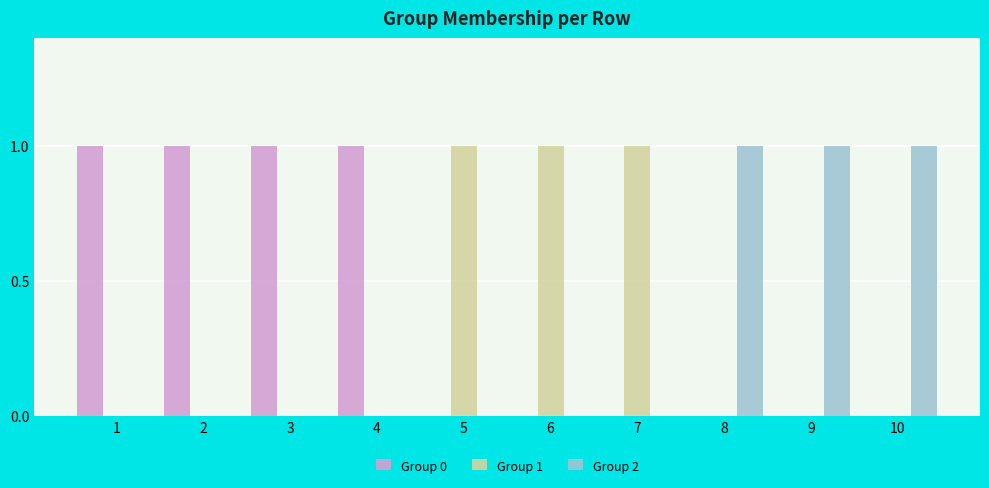

Are the bars horizontal?

No